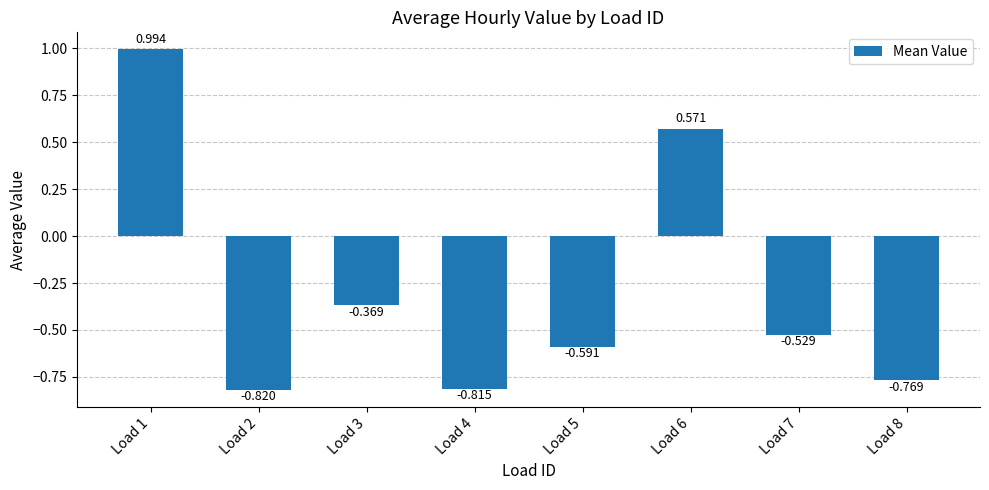

What is the value of the 7th bar from the left?

-0.5